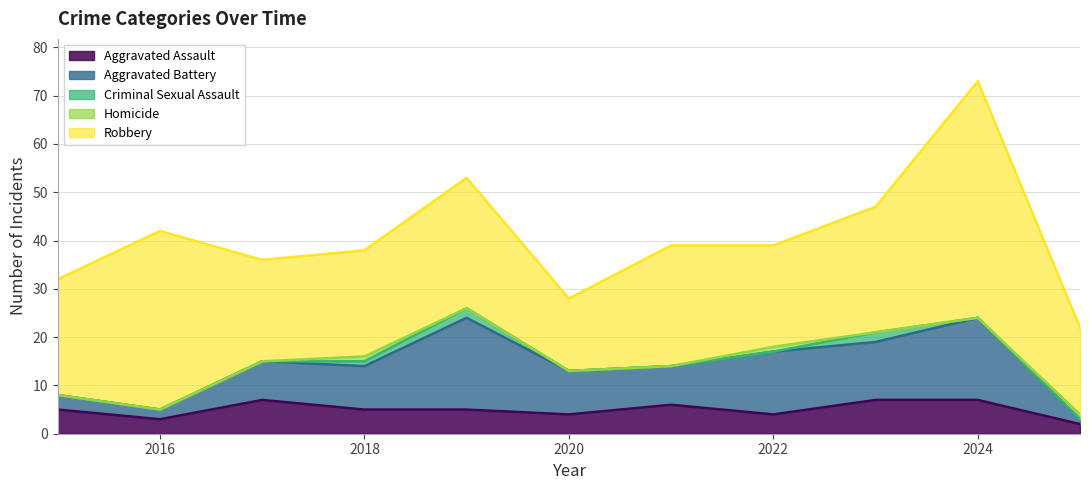

Read the Robbery value at 2016, to the nearest 10.

40